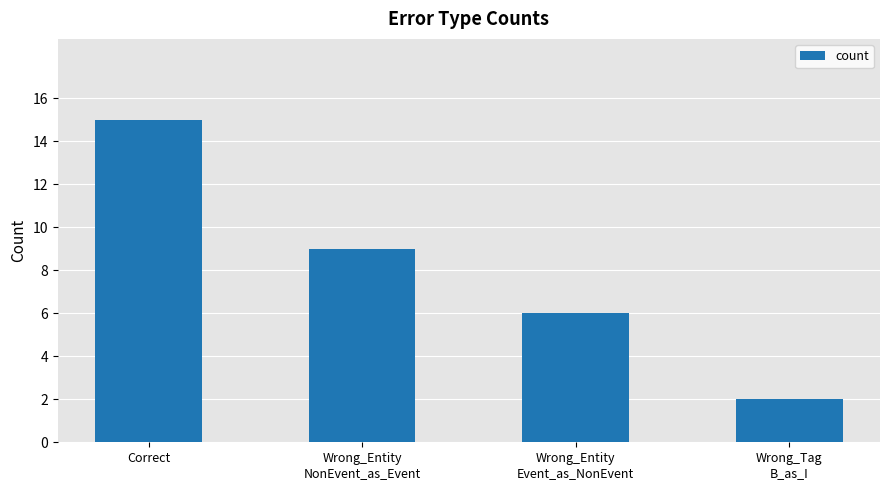

Which has a higher value, Wrong_Entity
Event_as_NonEvent or Wrong_Tag
B_as_I?

Wrong_Entity
Event_as_NonEvent